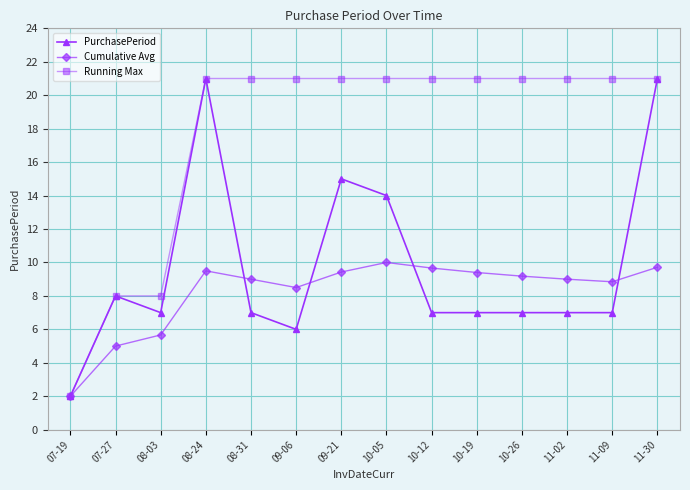

At how many categories does at least one series exceed 5?

13